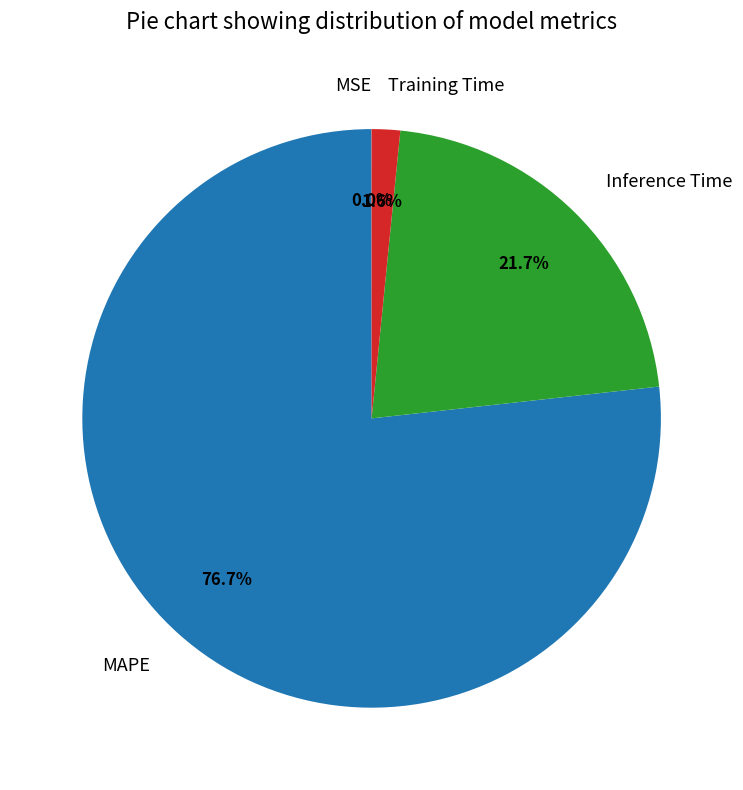

To the nearest percent, what is the difference between the largest and smallest slice percentages?

77%